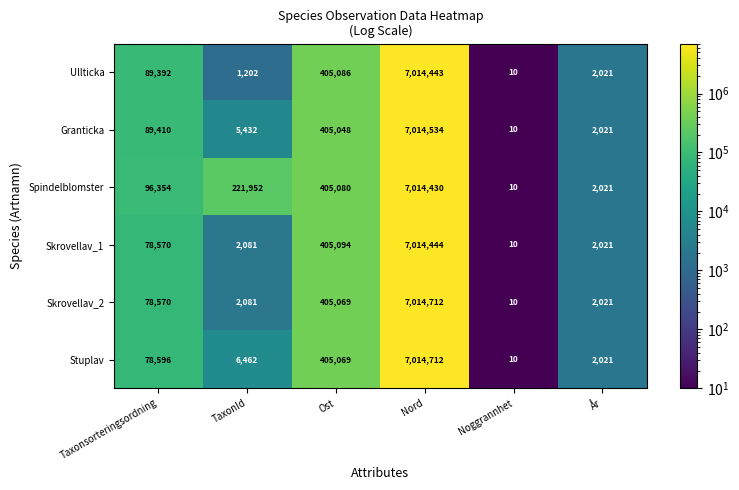

Rank the categories by Ullticka value from highest to lowest.

Nord, Ost, Taxonsorteringsordning, År, TaxonId, Noggrannhet